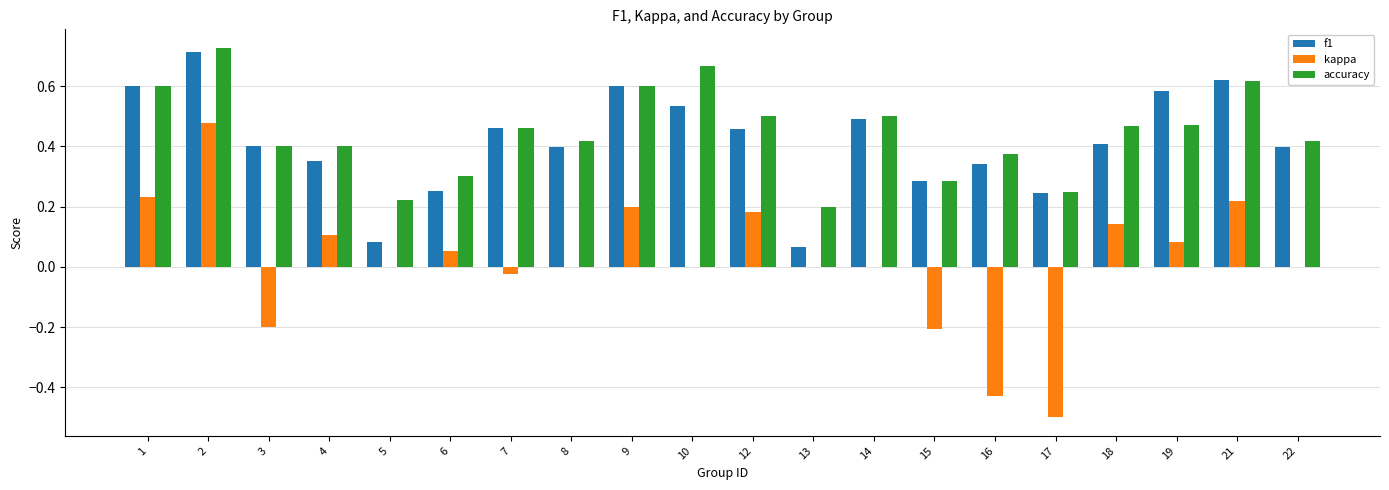

The accuracy series shows 0.6 at 9. True or false?

True